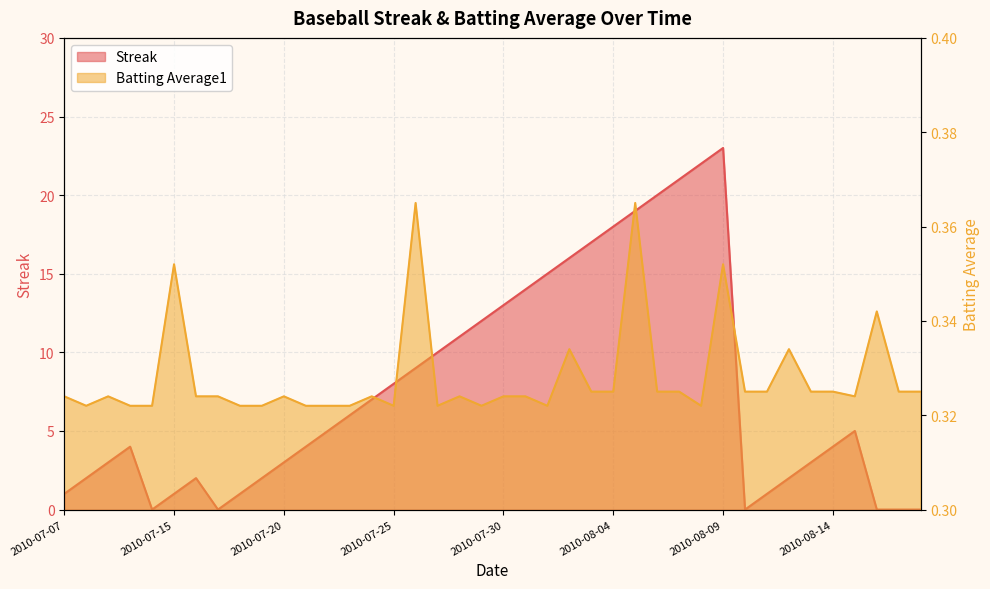

Rank the series by their maximum value, from highest to lowest.

Streak, Batting Average1